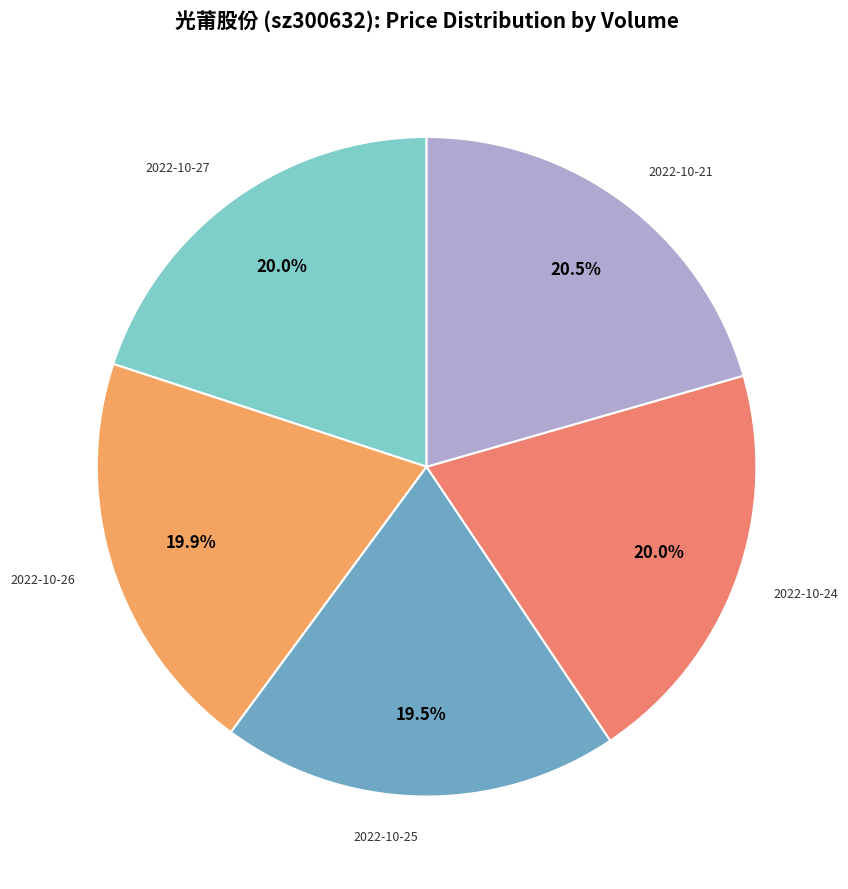

Count the number of slices in the pie.

5